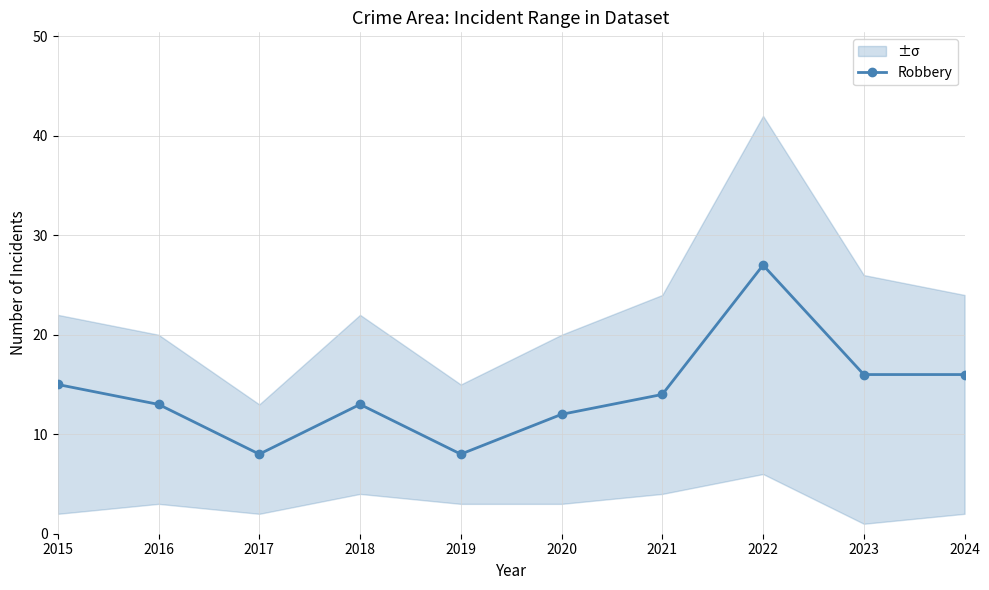

Reading right to left, transcribe all the data shown in this chart.

2024=16	2023=16	2022=27	2021=14	2020=12	2019=8	2018=13	2017=8	2016=13	2015=15